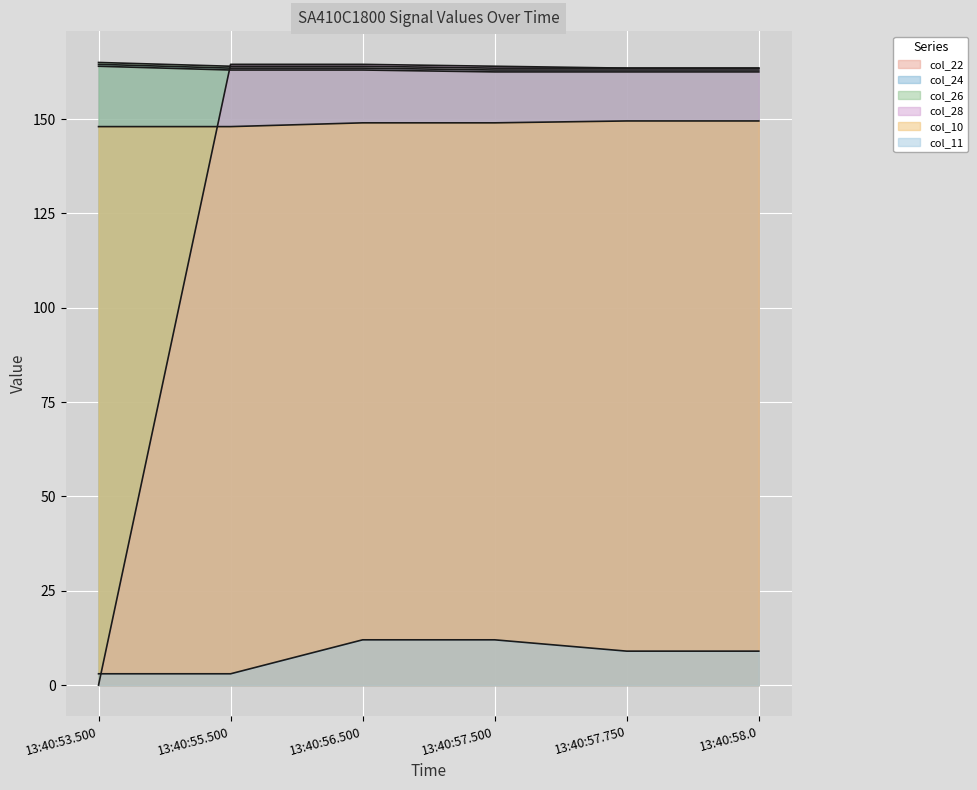

Reading right to left, list all the values displayed in this chart.

col_22: 162.5	162.5	162.5	163.0	163.0	164.0
col_24: 163.0	163.0	163.0	163.5	163.5	164.5
col_26: 163.5	163.5	163.5	164.0	164.0	165.0
col_28: 163.5	163.5	164.0	164.5	164.5	0.0
col_10: 149.5	149.5	149.0	149.0	148.0	148.0
col_11: 9.0	9.0	12.0	12.0	3.0	3.0